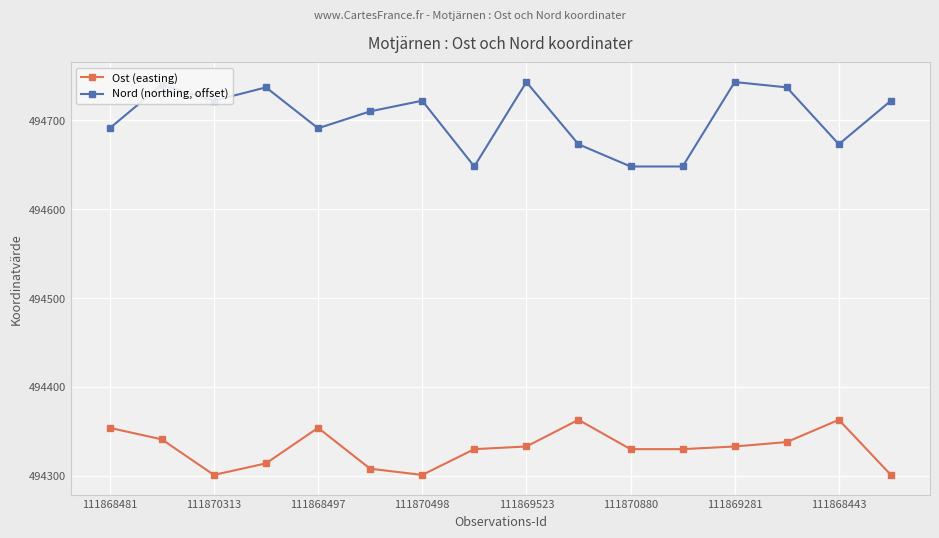

In Nord (northing, offset), how many points are higher than both neighbors (excluding endpoints)?

5